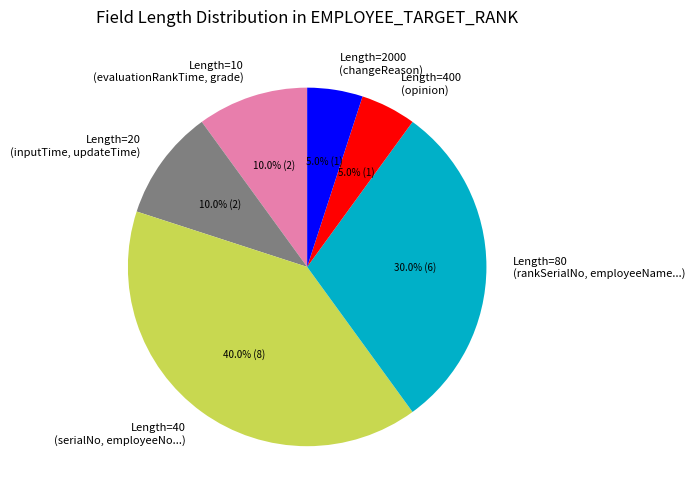

Which slice is the largest?

Length=40 (serialNo, employeeNo...)